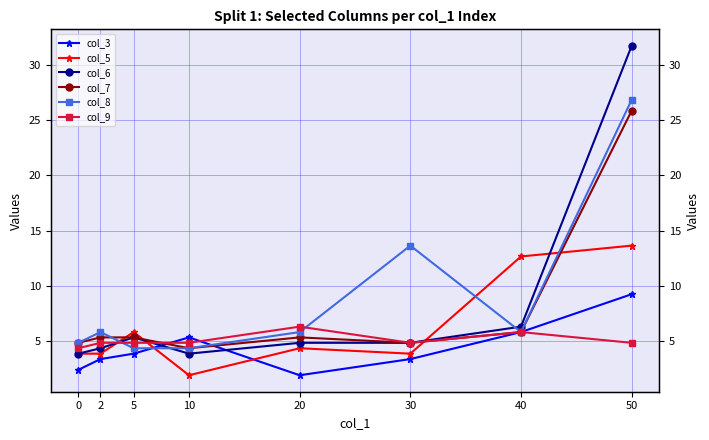

How many data points in col_6 are less than 4?

2